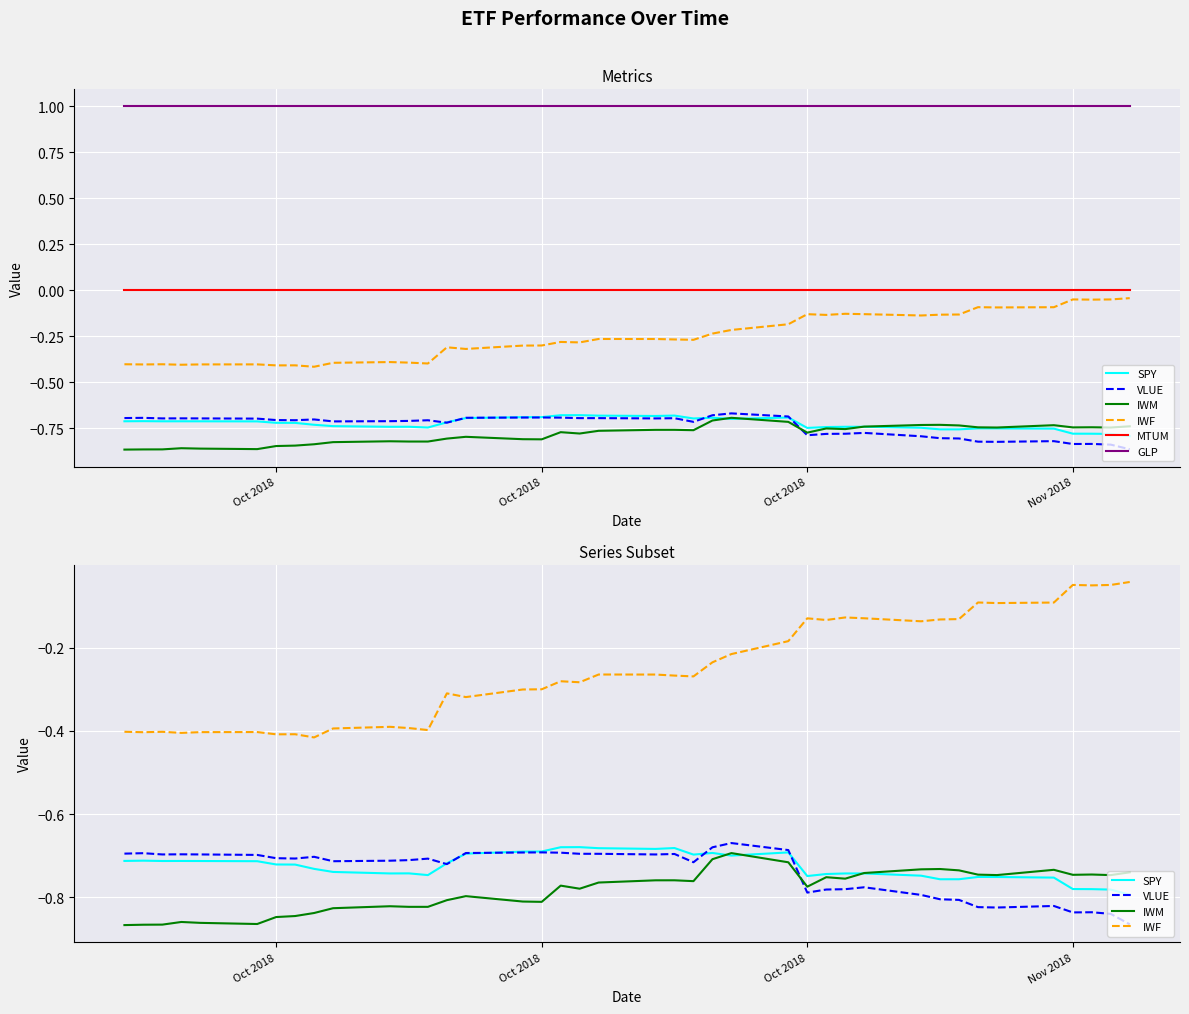

True or false: GLP and IWF intersect in this chart.

False